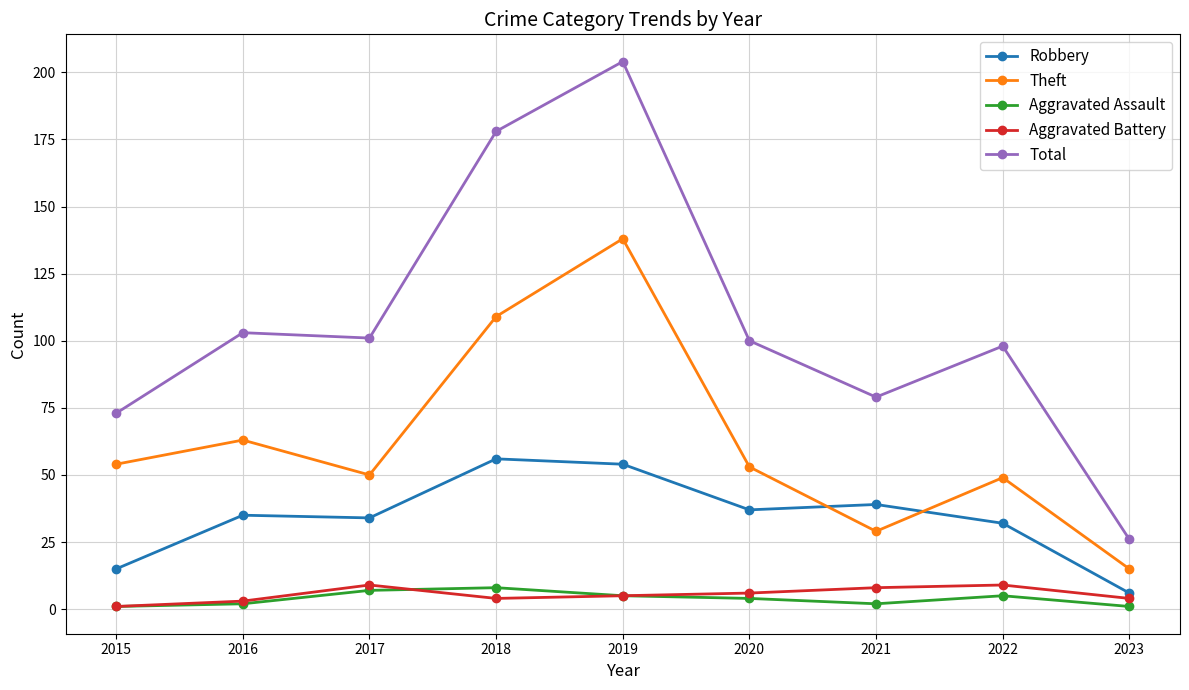

What is the value of the Aggravated Assault point at the 1st from the left?

1